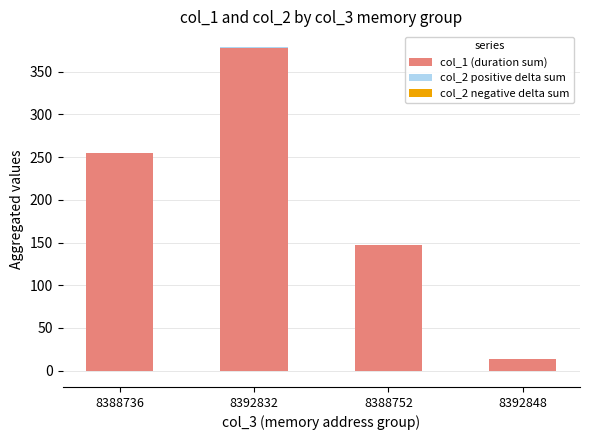

List the labels in order of col_1 (duration sum) value, smallest first.

8392848, 8388752, 8388736, 8392832